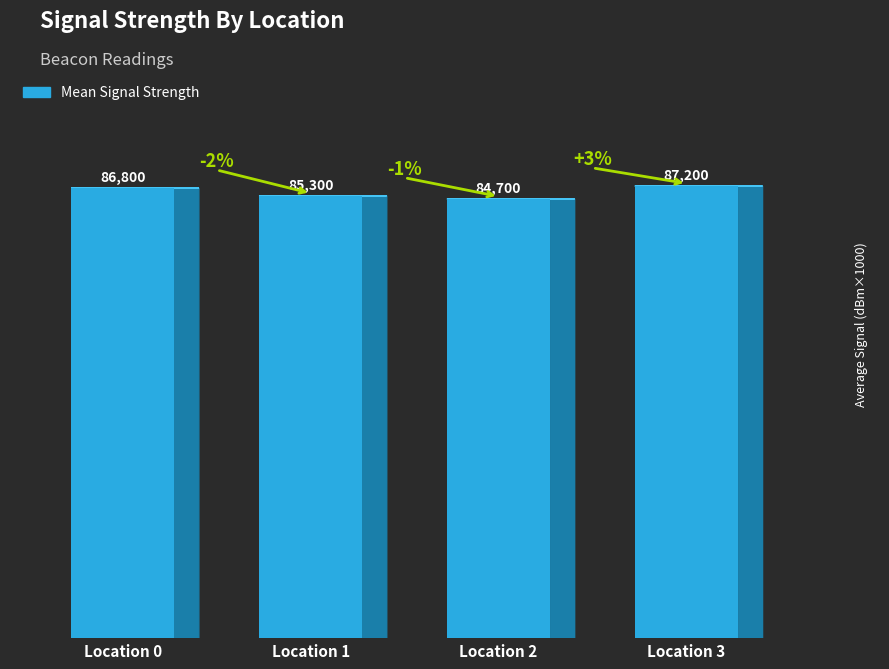

List the labels in order of value, smallest first.

Location 2, Location 1, Location 0, Location 3